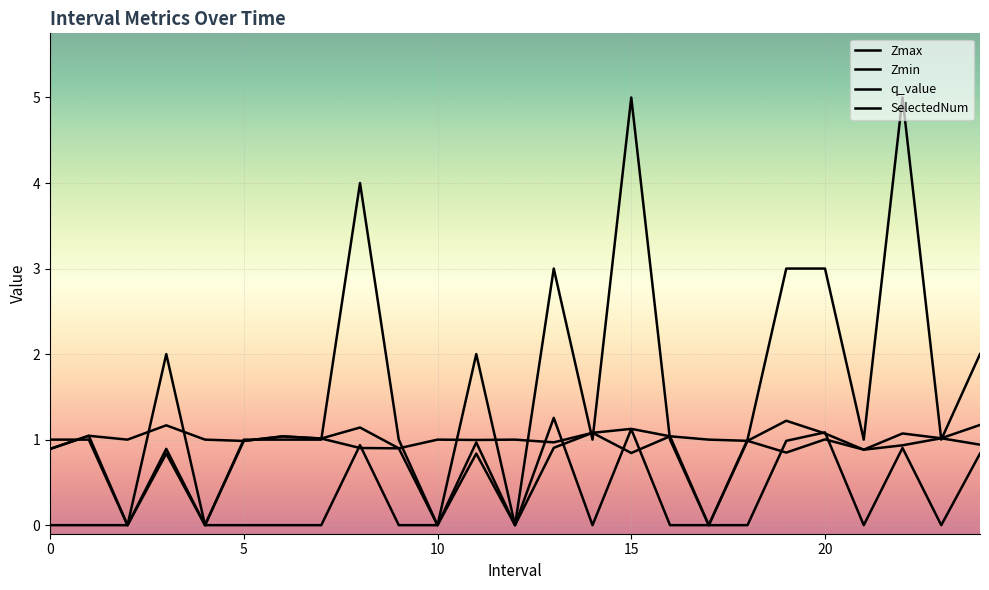

Does the chart have visible grid lines?

Yes